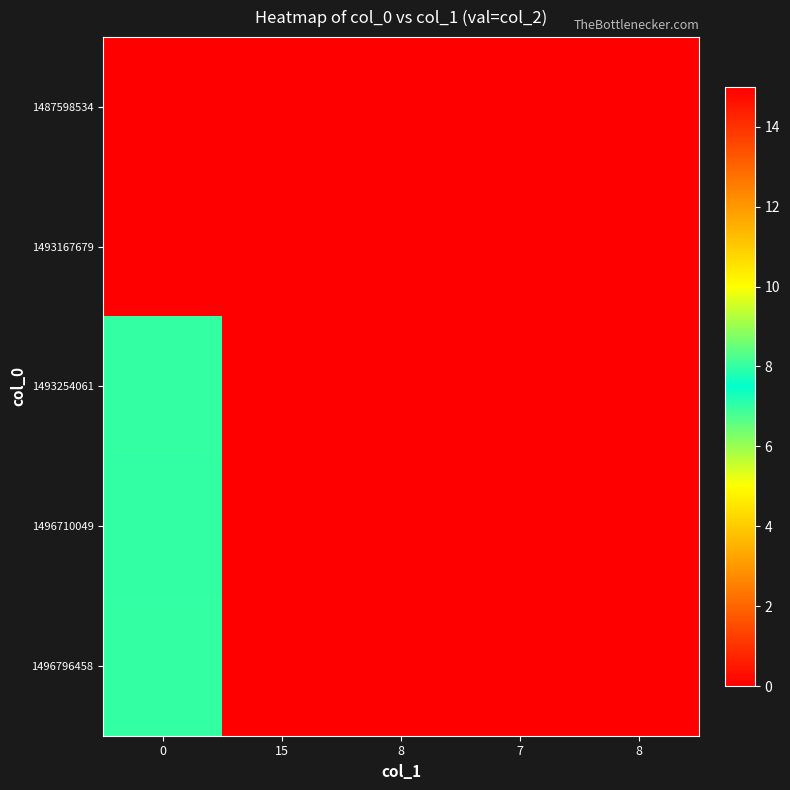

Which series has the largest range (max minus min)?

1493167679